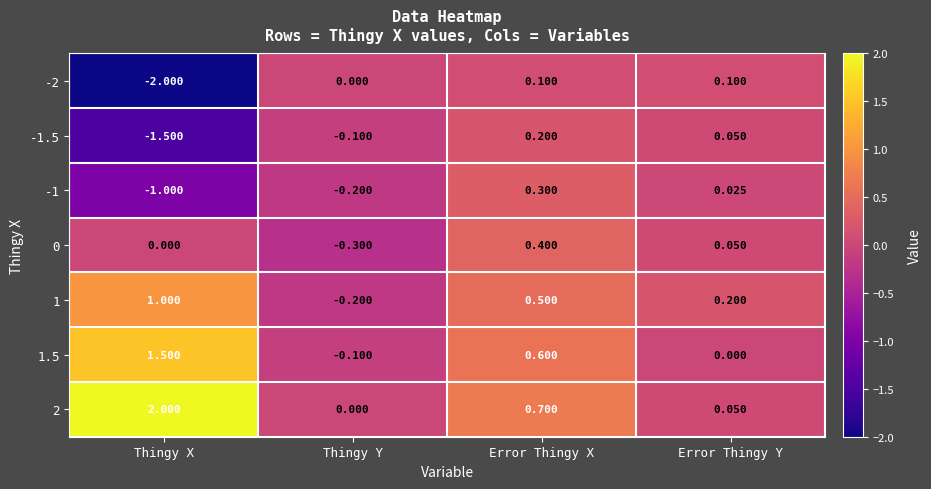

At which label is 0 closest to 0?

Thingy X